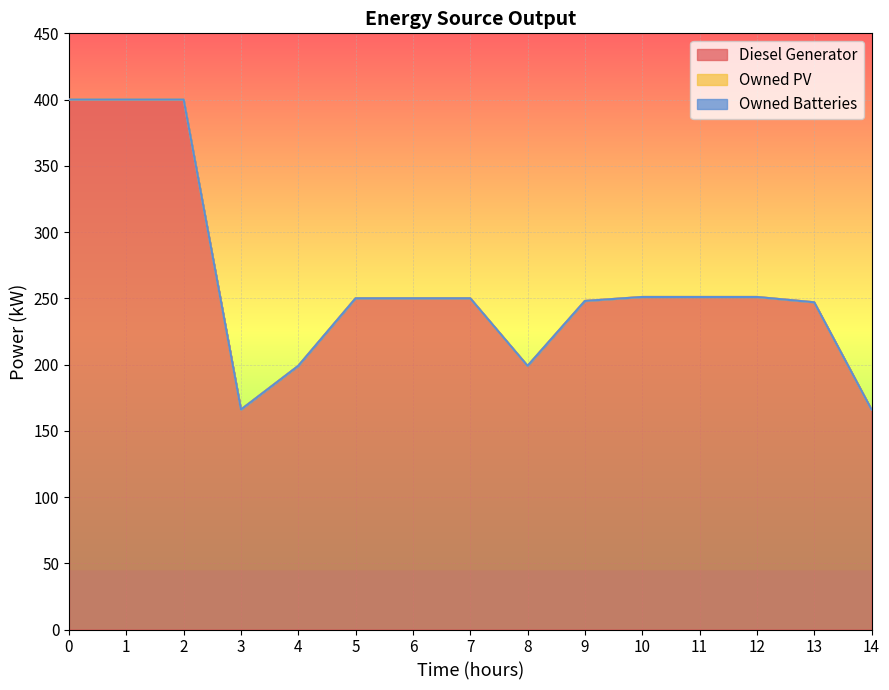

What are all the series names shown in the legend?

Diesel Generator, Owned PV, Owned Batteries